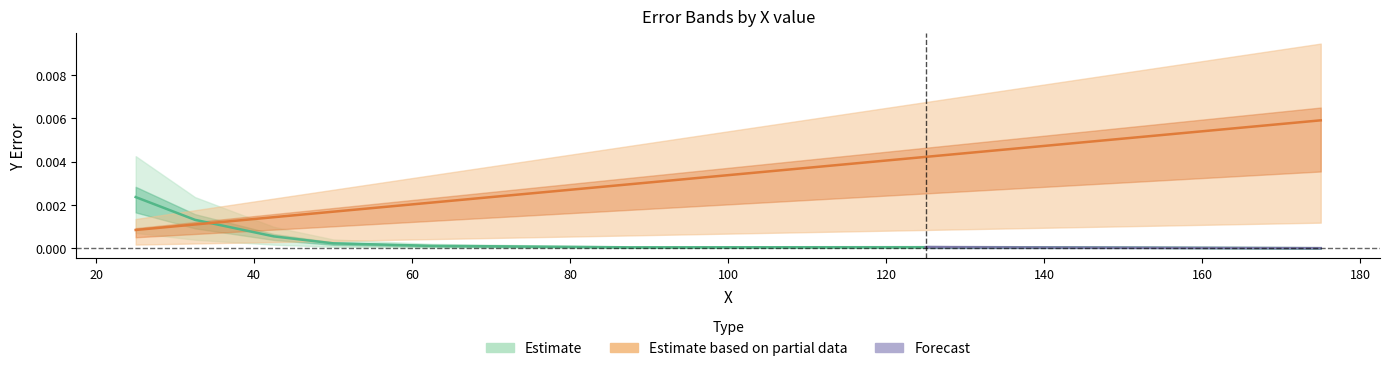

Where is the first local minimum for YERRLOW?

87.5